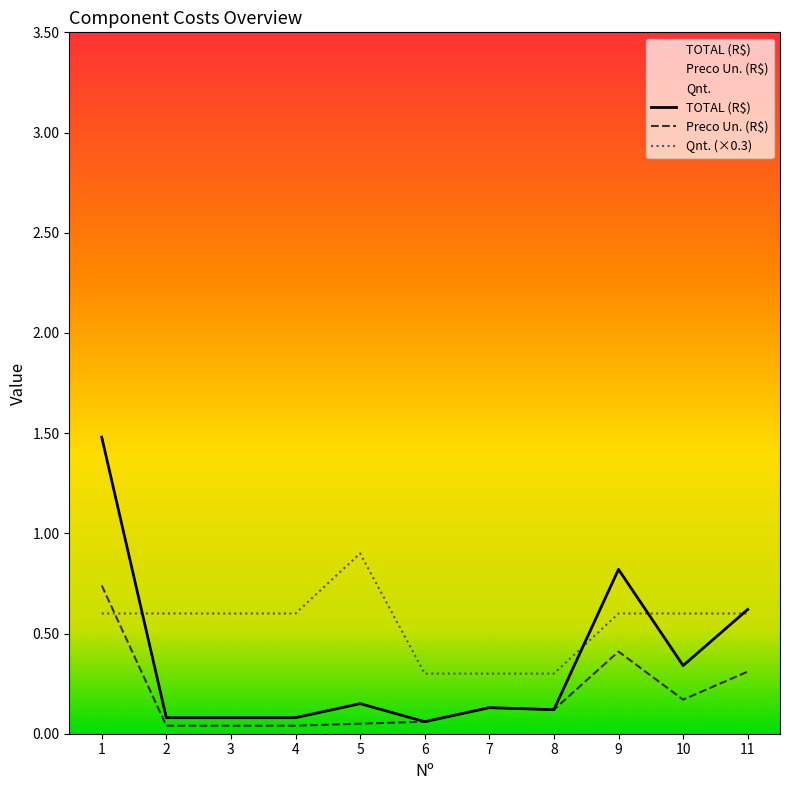

Is it true that Preco Un. (R$) equals 0.0 at 3?

True